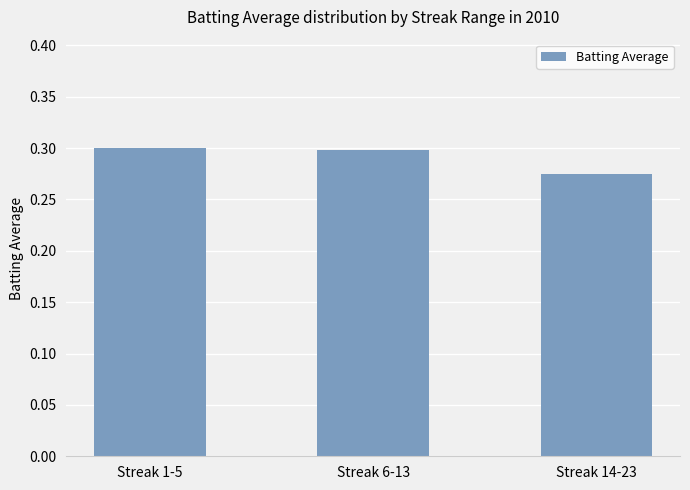

True or false: the data shows 0.5 at Streak 6-13.

False